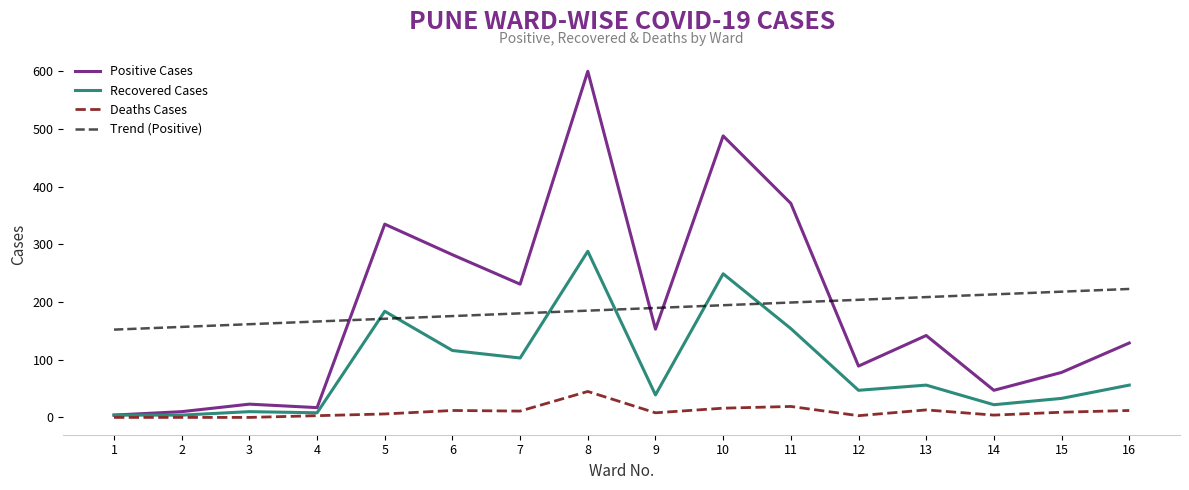

What is the difference between the highest and lowest values at 1?

152.2